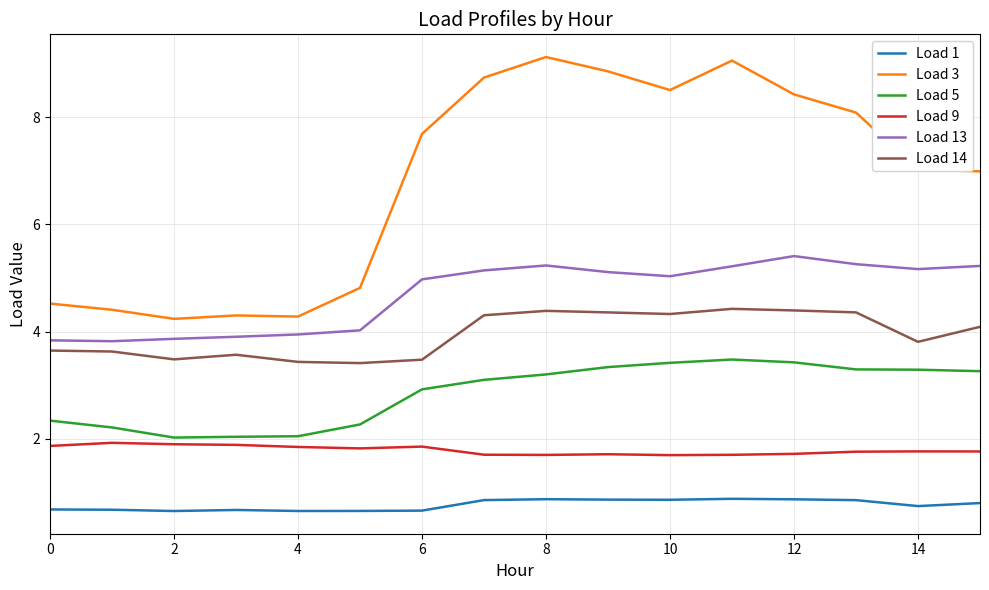

True or false: Load 1 and Load 9 intersect in this chart.

False